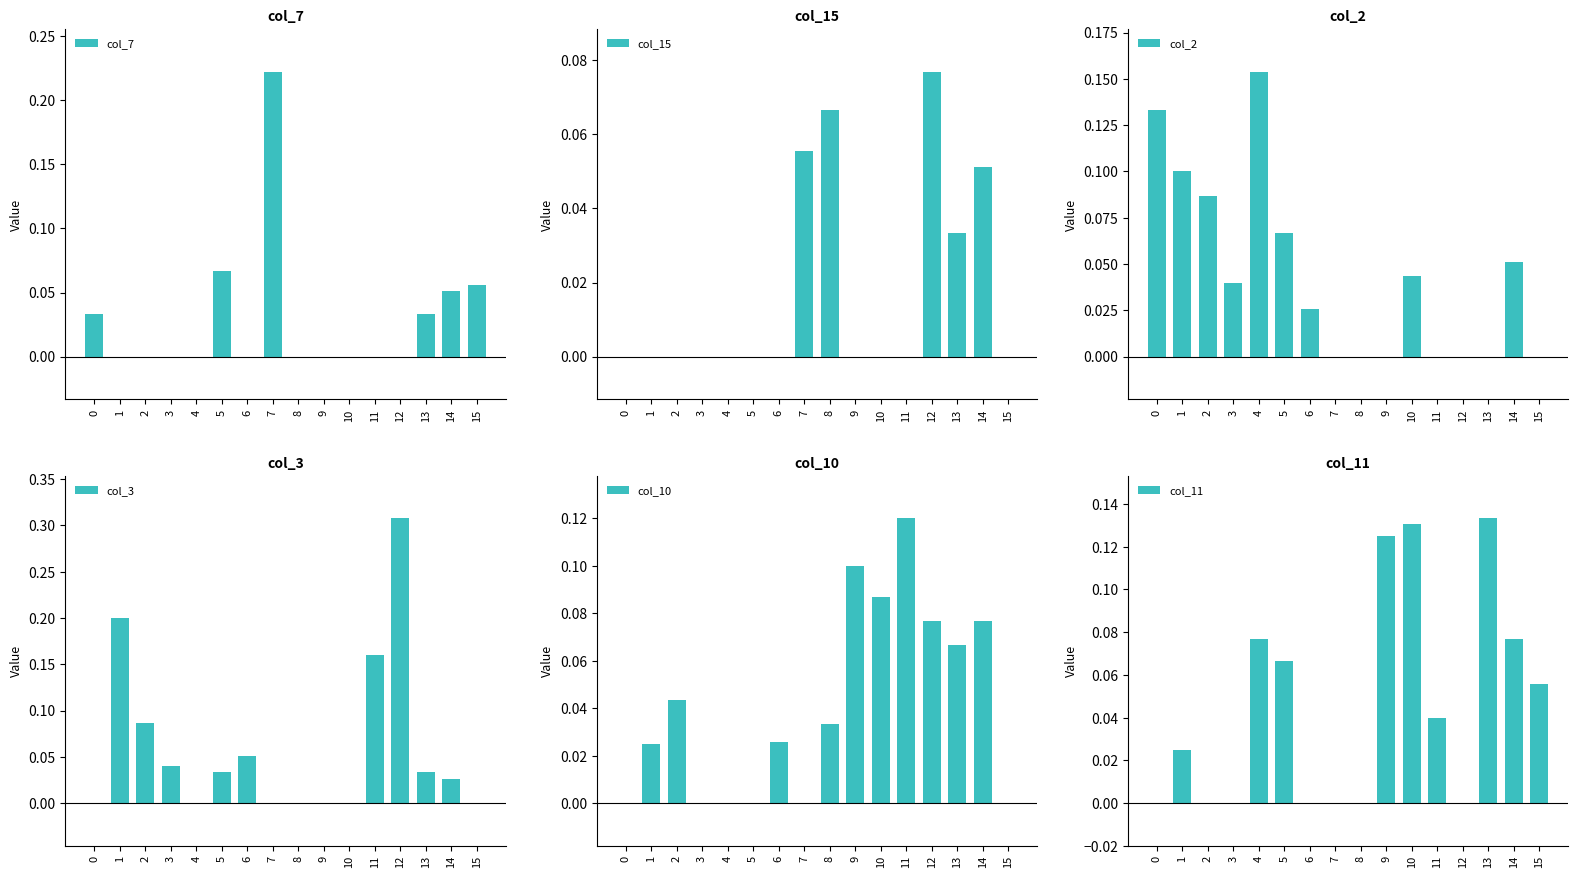

How many values in col_3 are above zero?

9